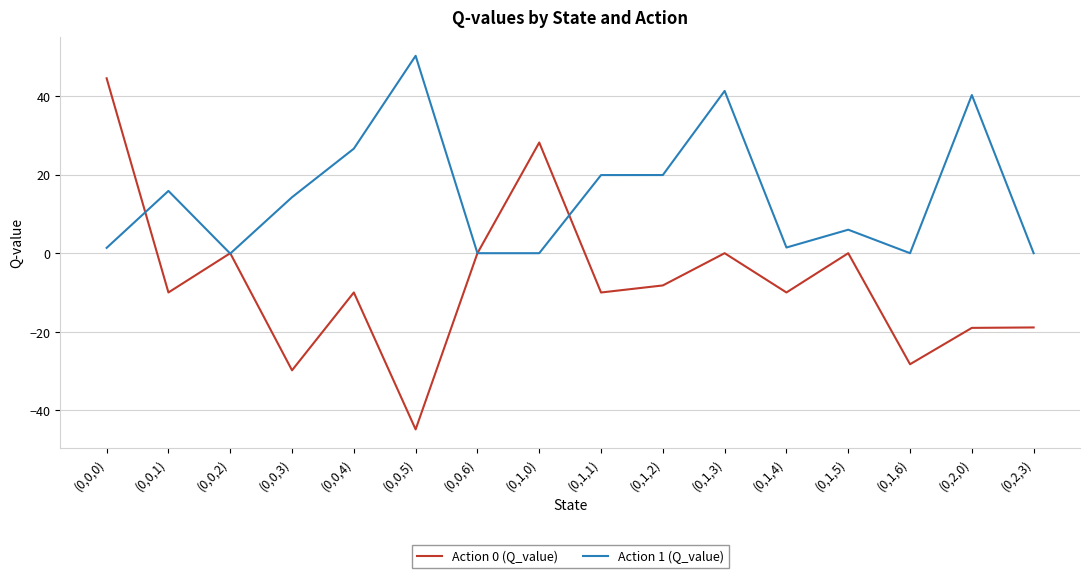

Which series changed the most between (0,1,5) and (0,2,3)?

Action 0 (Q_value)